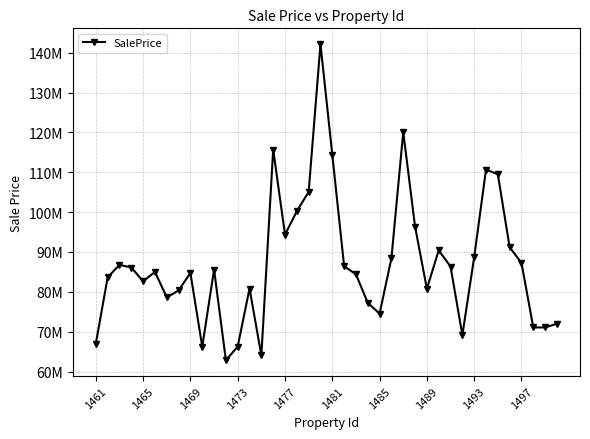

What is the average value?

87194975.7